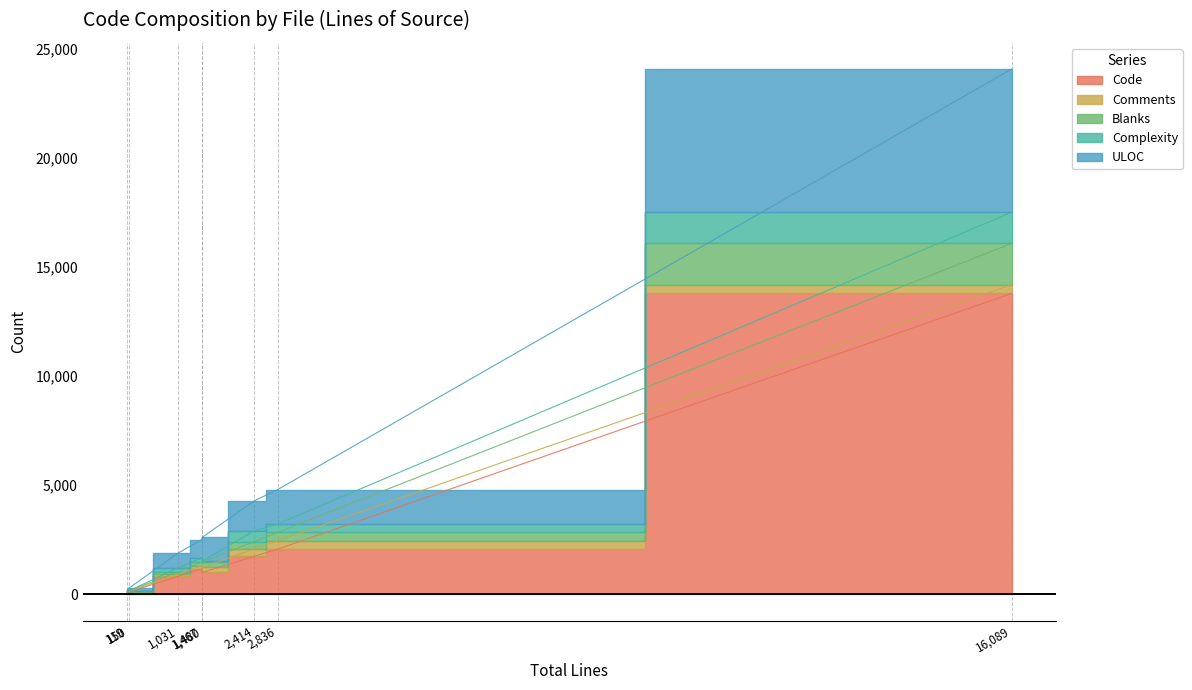

True or false: ULOC and Complexity cross at least once.

False